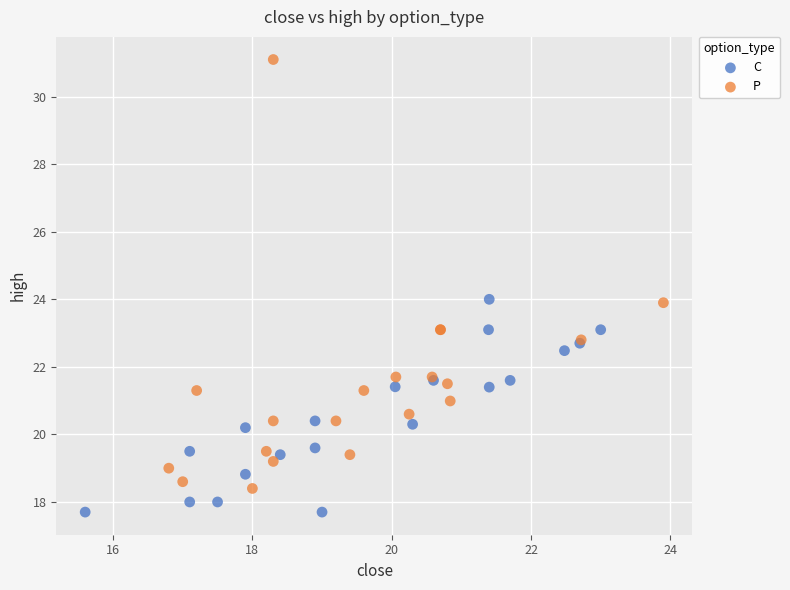

Which series reaches the maximum Y coordinate?

P